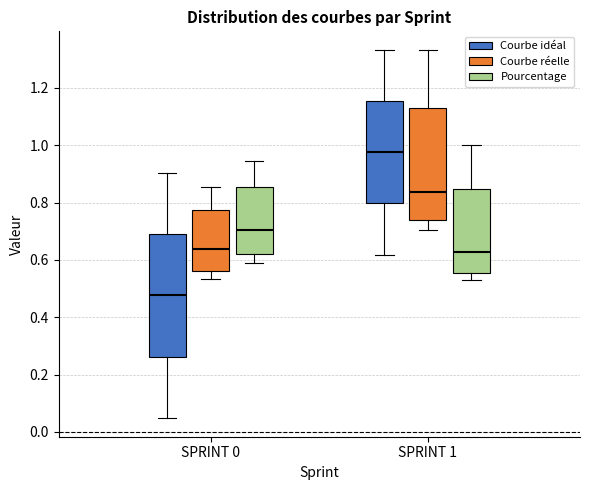

Comparing the boxes themselves (not the whiskers), which one is the tallest?

SPRINT 0 (Courbe idéal)